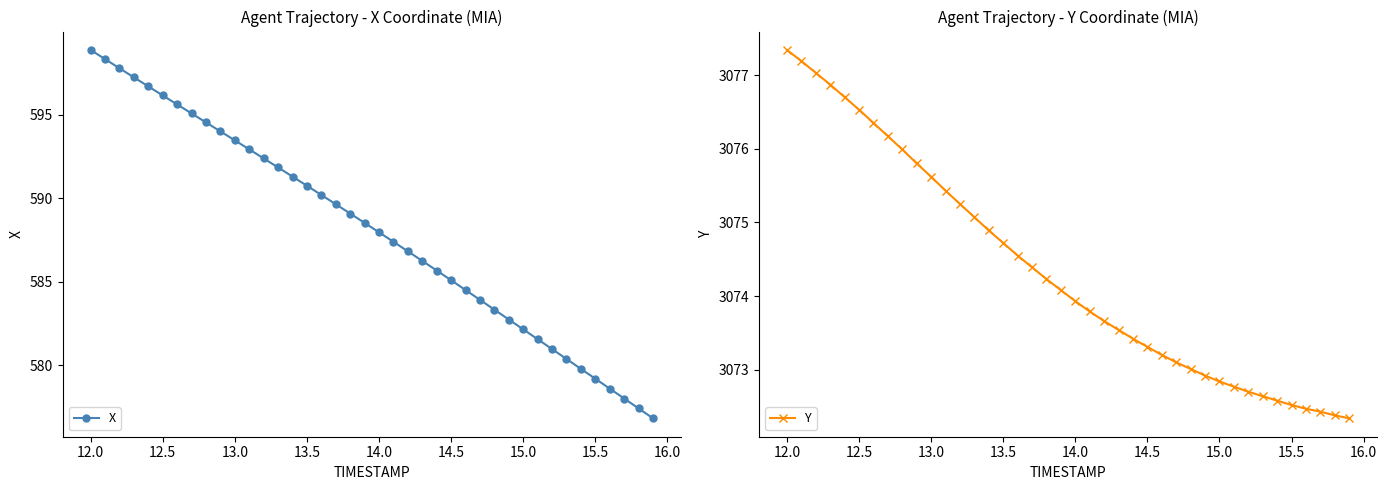

What is the lowest value of the X series?

576.8